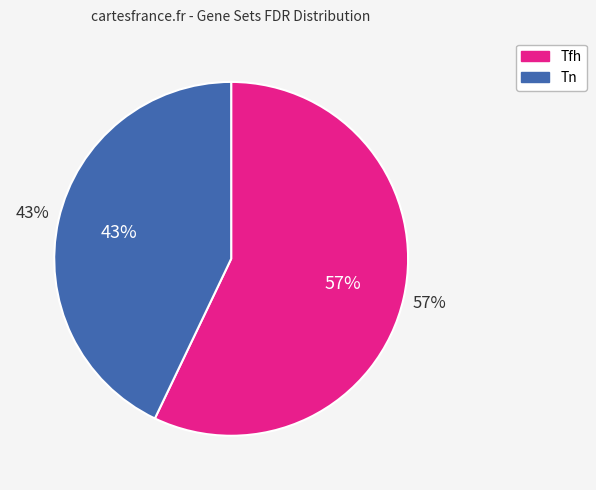

To the nearest percent, what is the average slice percentage?

50%